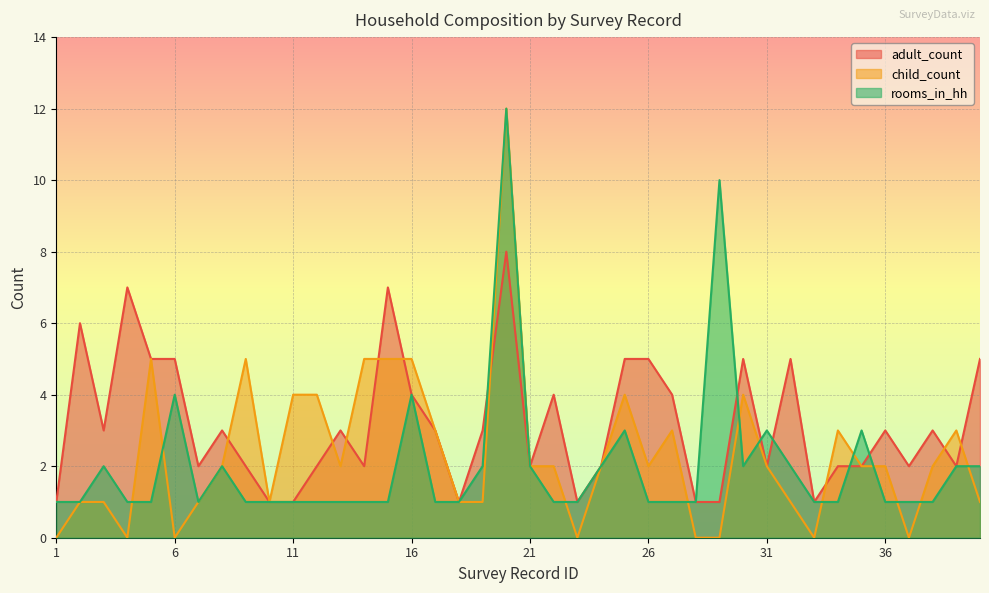

The child_count series shows 2 at 24. True or false?

True